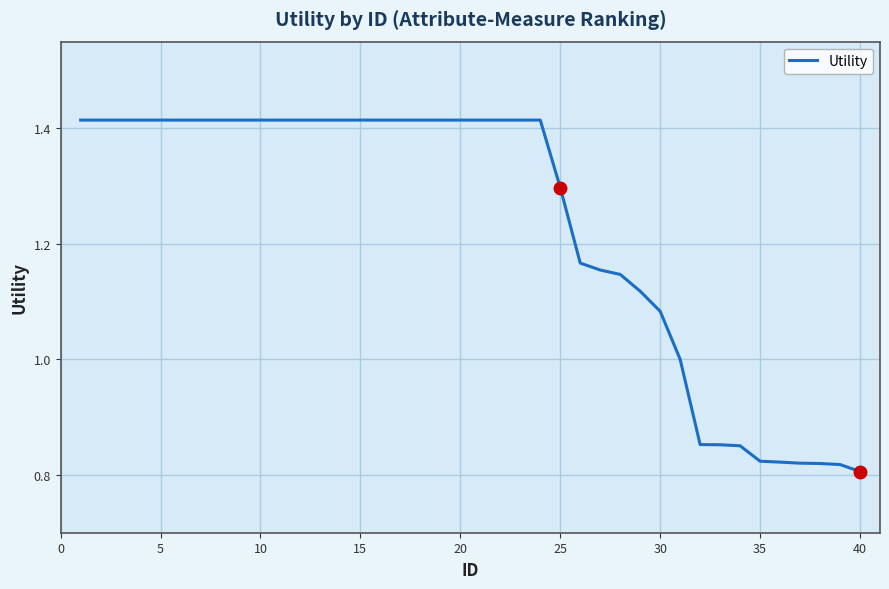

How many categories are shown in the chart?

40